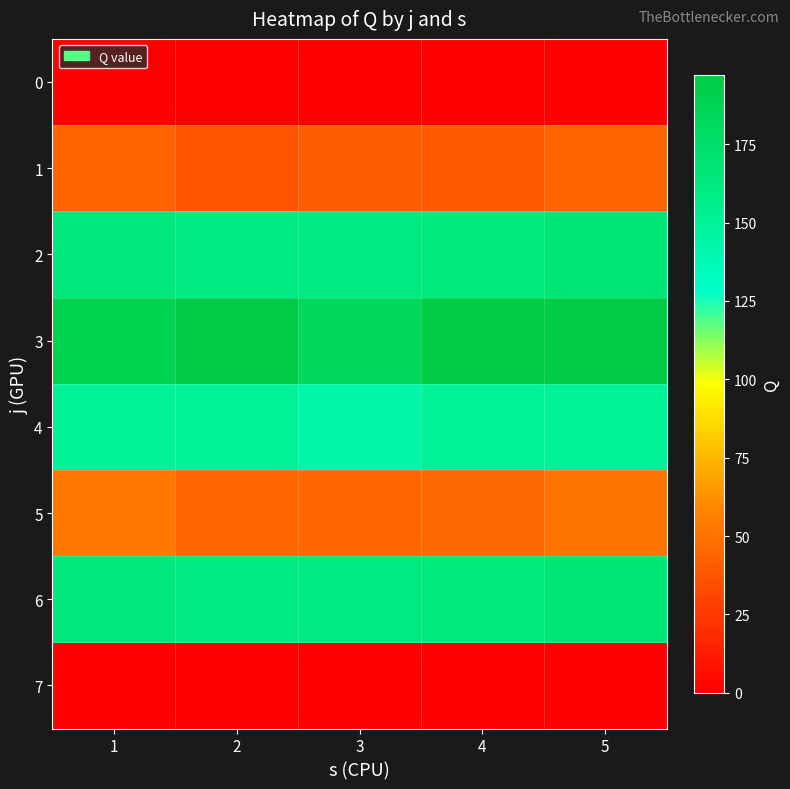

Reading left to right, transcribe all the data shown in this chart.

0: 1=0.0	2=0.0	3=0.0	4=0.0	5=0.0
1: 1=43.7	2=37.0	3=41.3	4=39.5	5=43.9
2: 1=163.5	2=160.0	3=161.2	4=162.7	5=166.7
3: 1=191.0	2=196.2	3=181.7	4=197.2	5=196.9
4: 1=149.8	2=149.5	3=143.9	4=149.6	5=151.5
5: 1=52.2	2=44.4	3=44.5	4=45.8	5=50.8
6: 1=163.5	2=160.0	3=161.2	4=162.7	5=166.7
7: 1=0.0	2=0.0	3=0.0	4=0.0	5=0.0